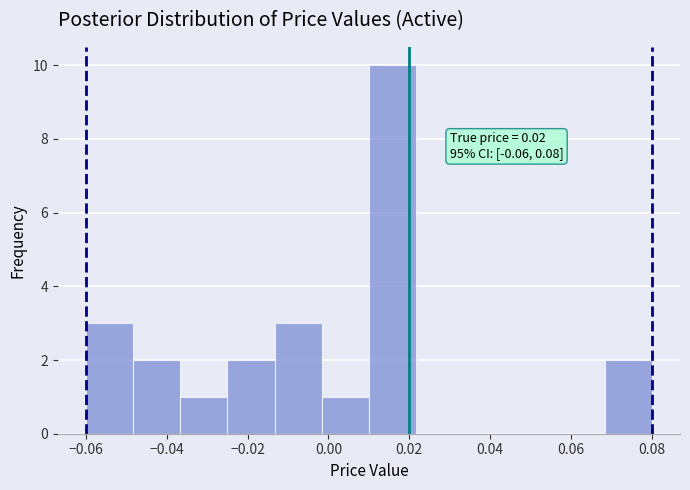

Which range on the x-axis has the tallest bar?

0.010 to 0.022